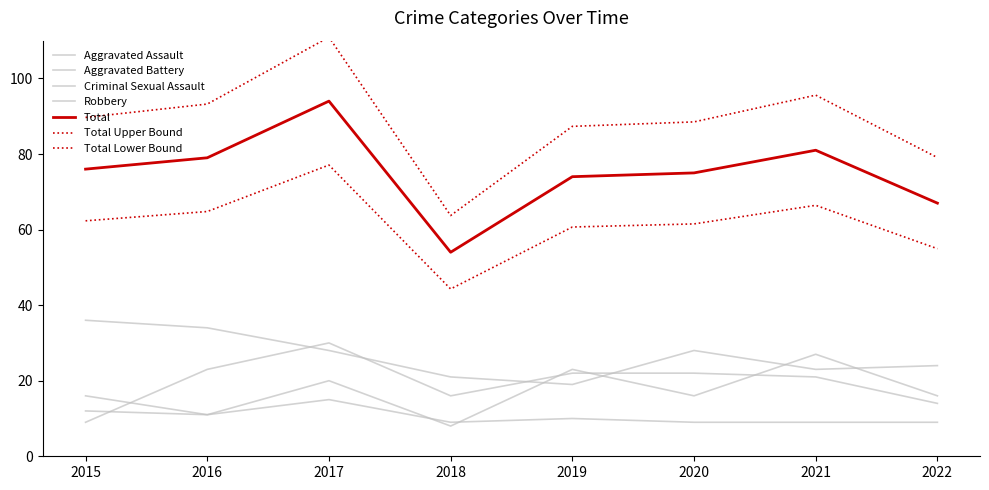

Reading left to right, list all the values displayed in this chart.

Aggravated Assault: 2015=16	2016=11	2017=20	2018=8	2019=23	2020=16	2021=27	2022=16
Aggravated Battery: 2015=9	2016=23	2017=30	2018=16	2019=22	2020=22	2021=21	2022=14
Criminal Sexual Assault: 2015=12	2016=11	2017=15	2018=9	2019=10	2020=9	2021=9	2022=9
Robbery: 2015=36	2016=34	2017=28	2018=21	2019=19	2020=28	2021=23	2022=24
Total: 2015=76	2016=79	2017=94	2018=54	2019=74	2020=75	2021=81	2022=67